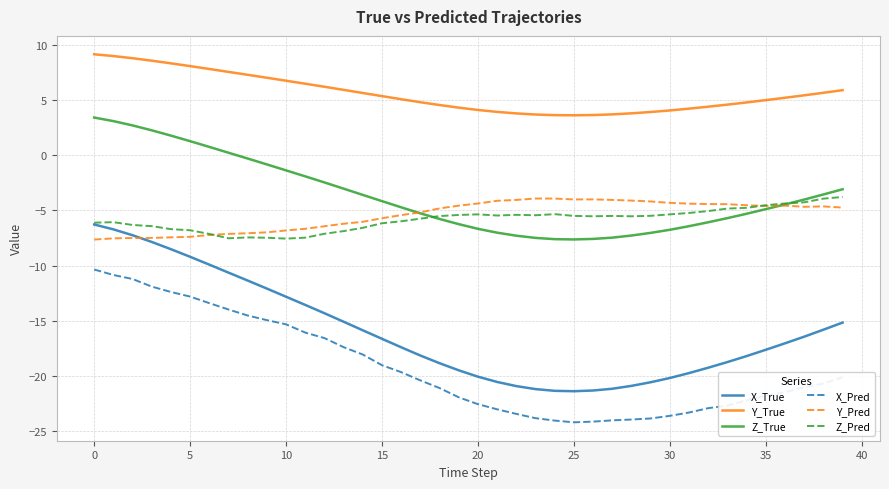

Which series has the largest range (max minus min)?

X_True